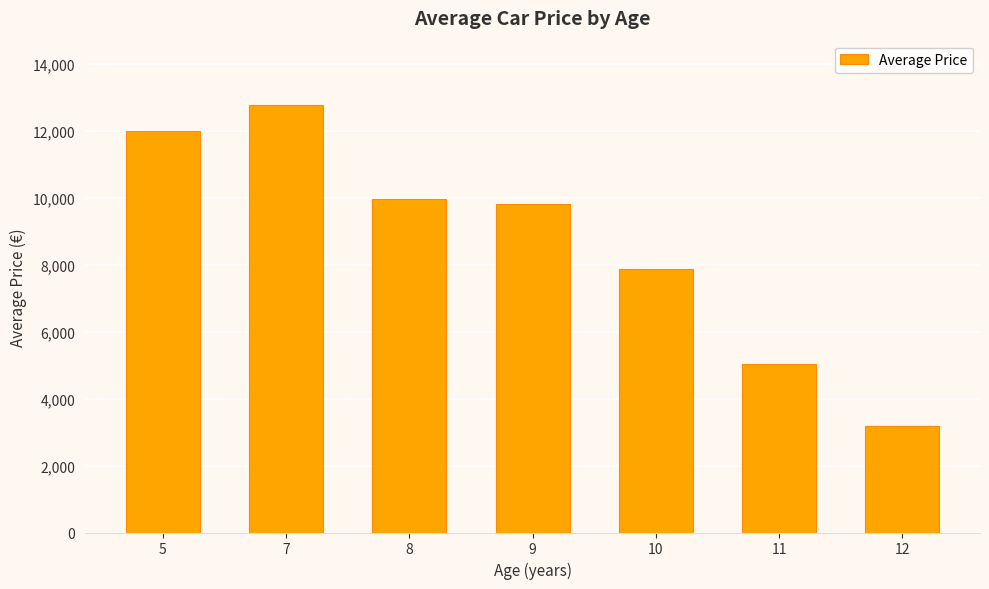

What is the minimum value shown in the chart?

3183.3